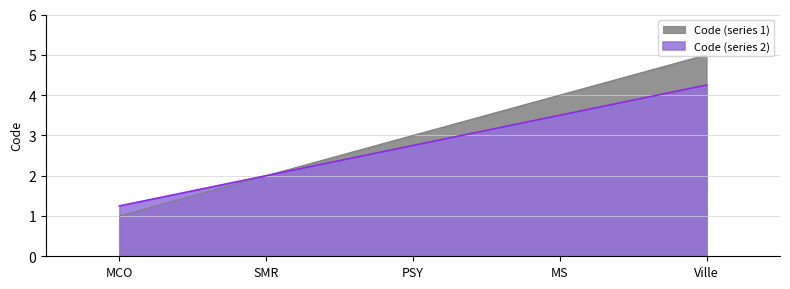

How many lines are shown in the chart?

2